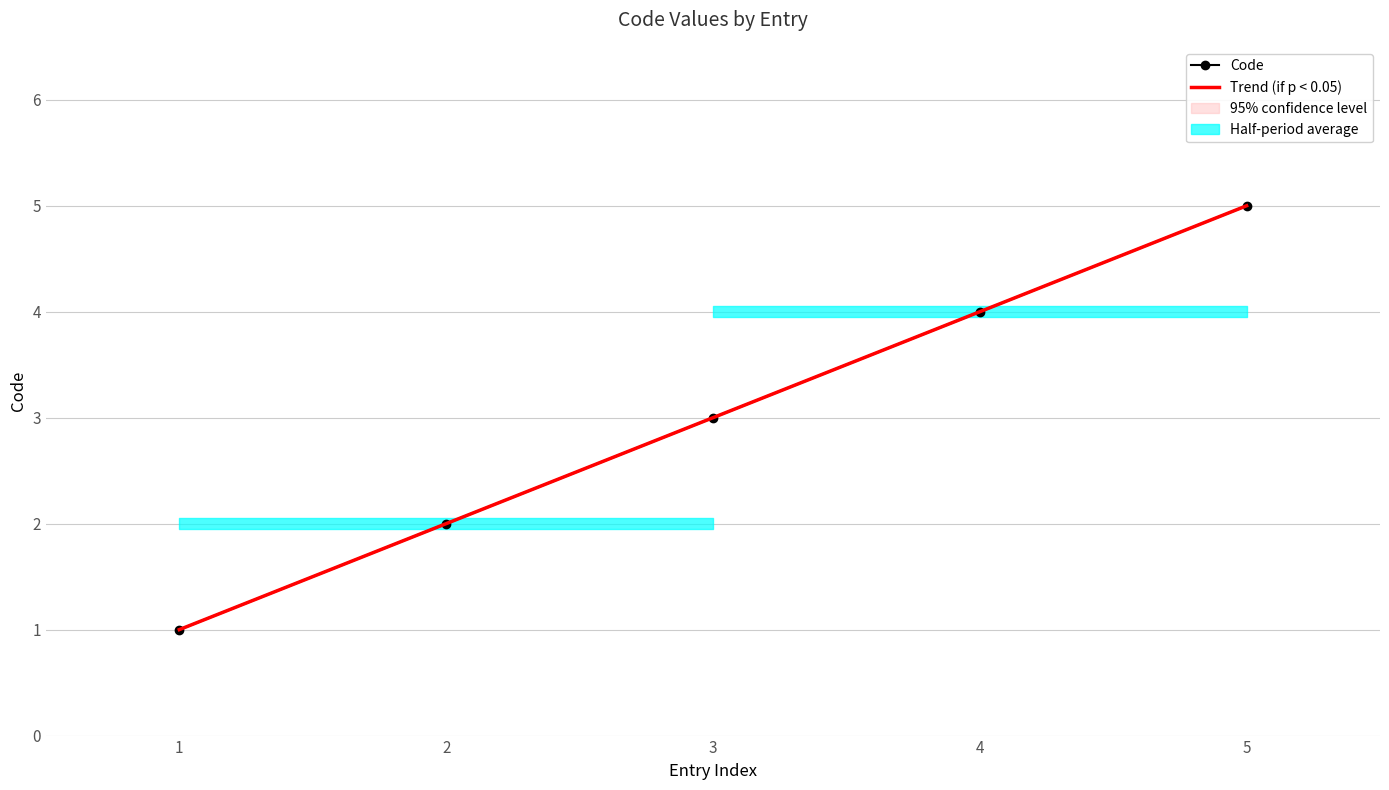

Which category has the highest value in the Code series?

5